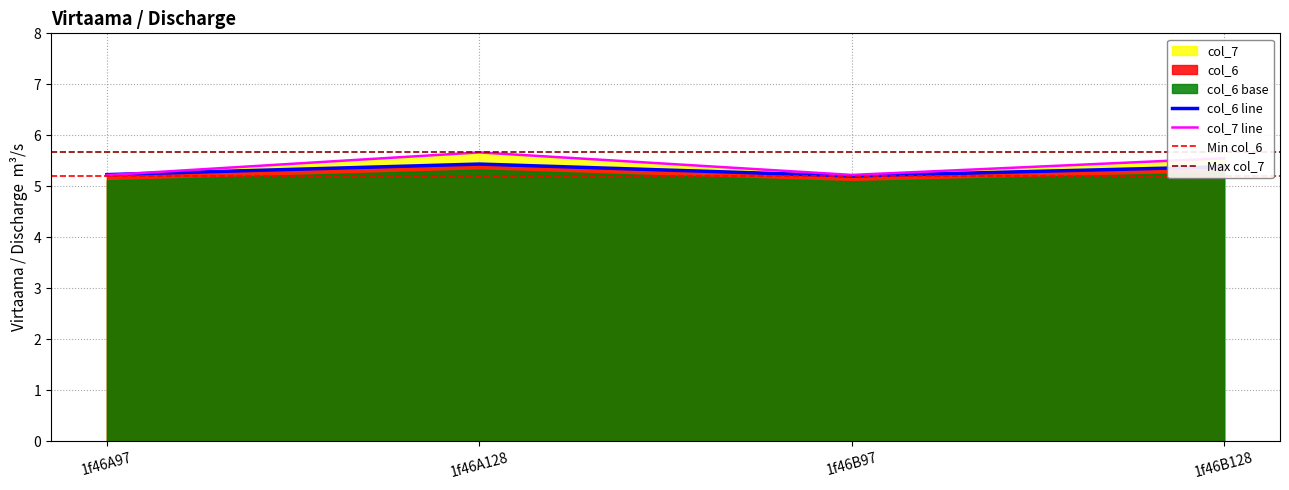

What is the total value across all series at 1f46A128?

11.1